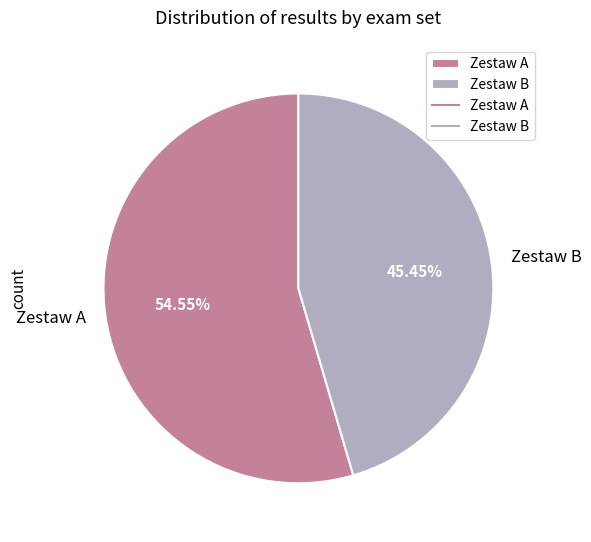

How many slices are in this pie chart?

2